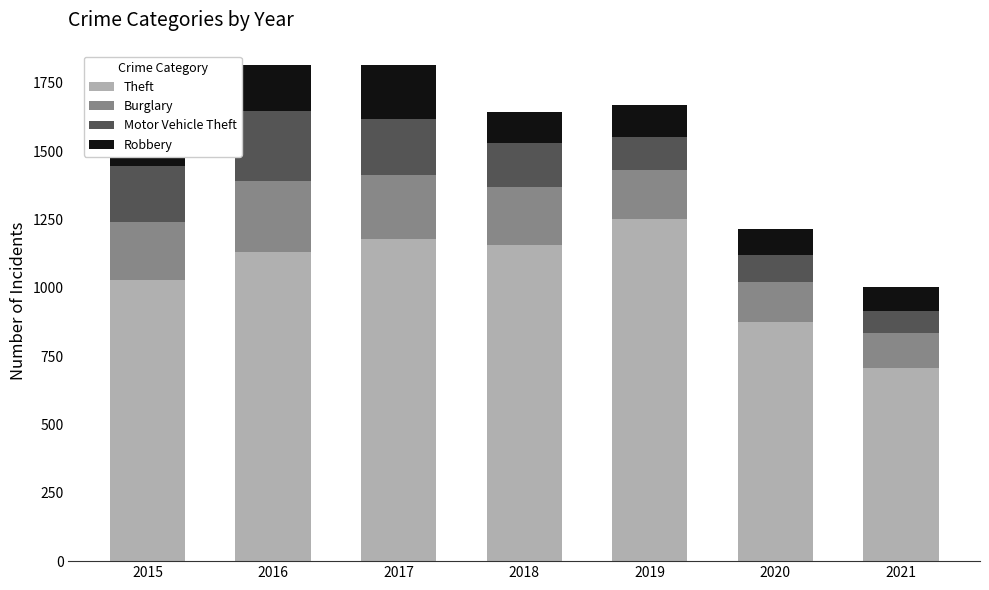

At which label does Theft reach its peak?

2019